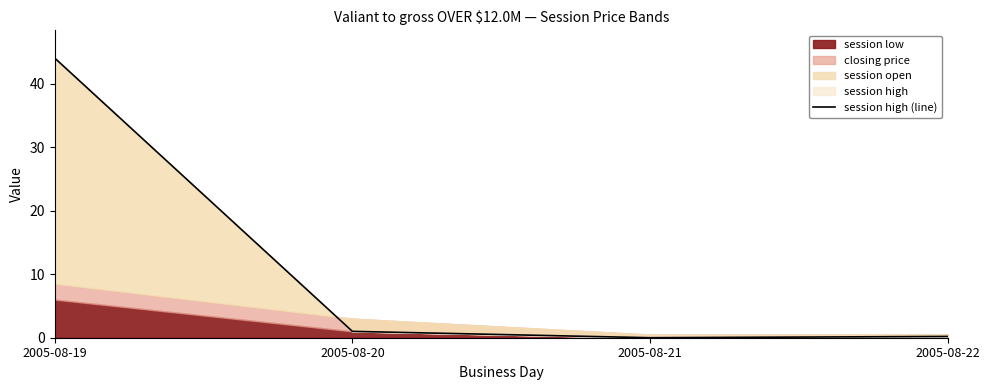

Reading left to right, extract all data points from this chart.

44.0	1.0	0.0	0.2